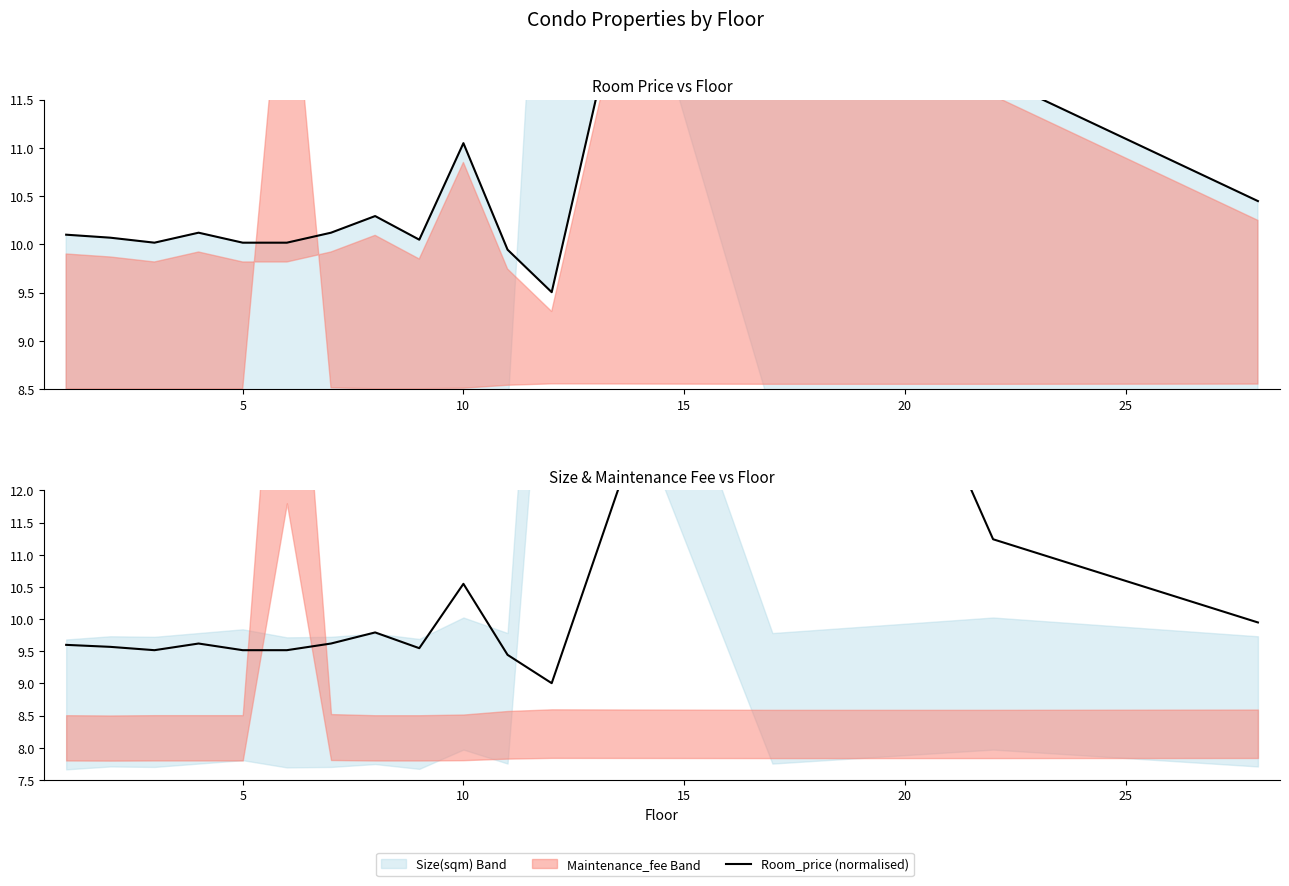

What is the maximum value shown in the chart?

19.0